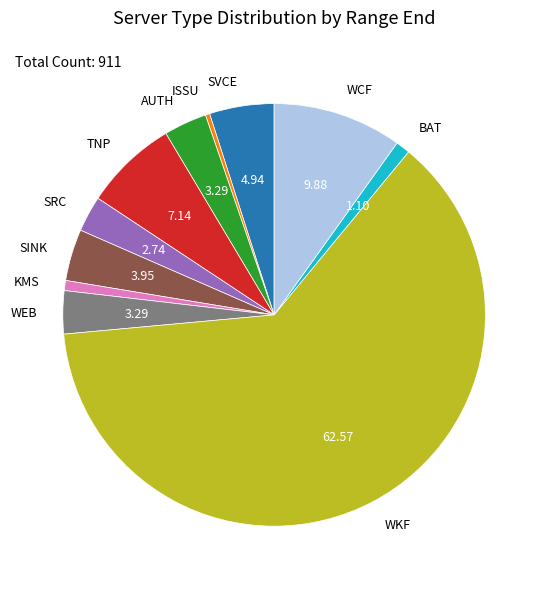

Which category has the biggest portion of the pie?

WKF